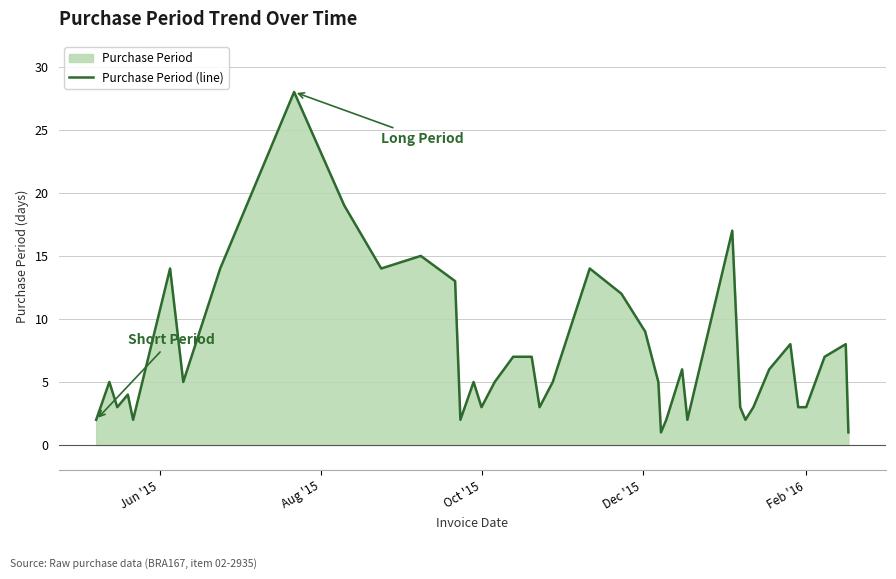

How many lines are shown in the chart?

1